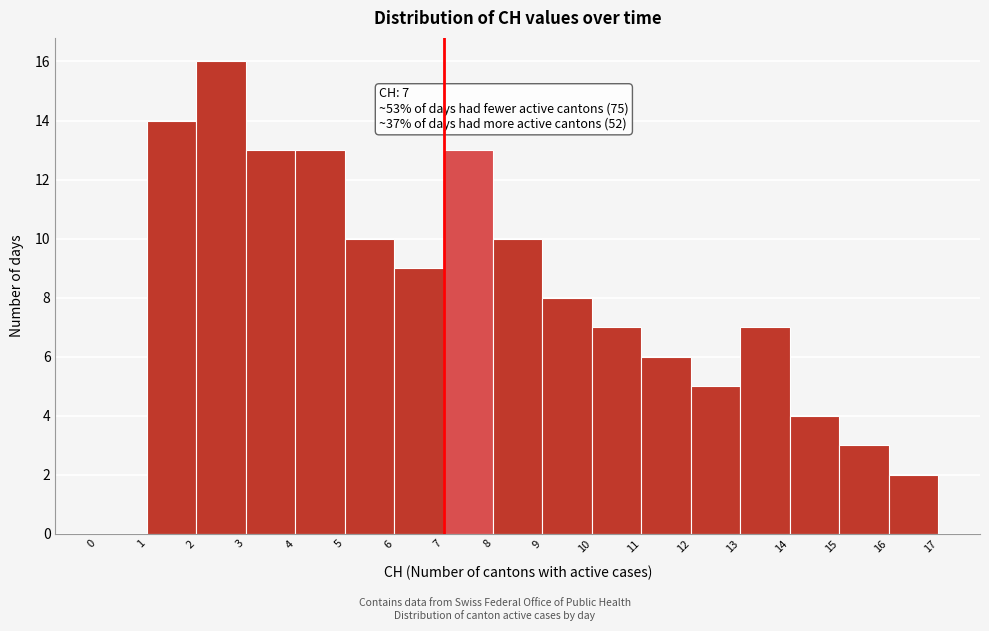

Over which range of the x-axis is the bar tallest?

2 to 3